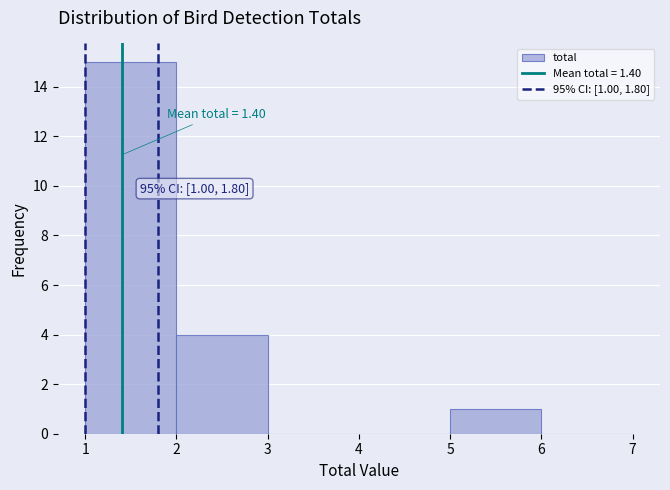

Over which range of the x-axis is the bar tallest?

1 to 2